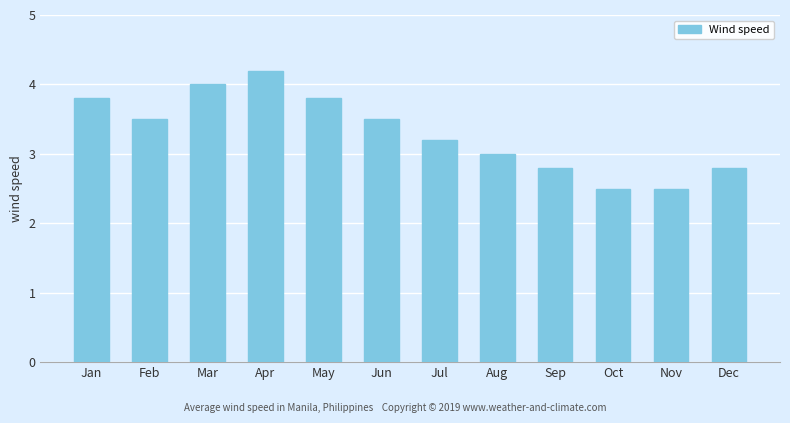

What is the greatest value displayed?

4.2